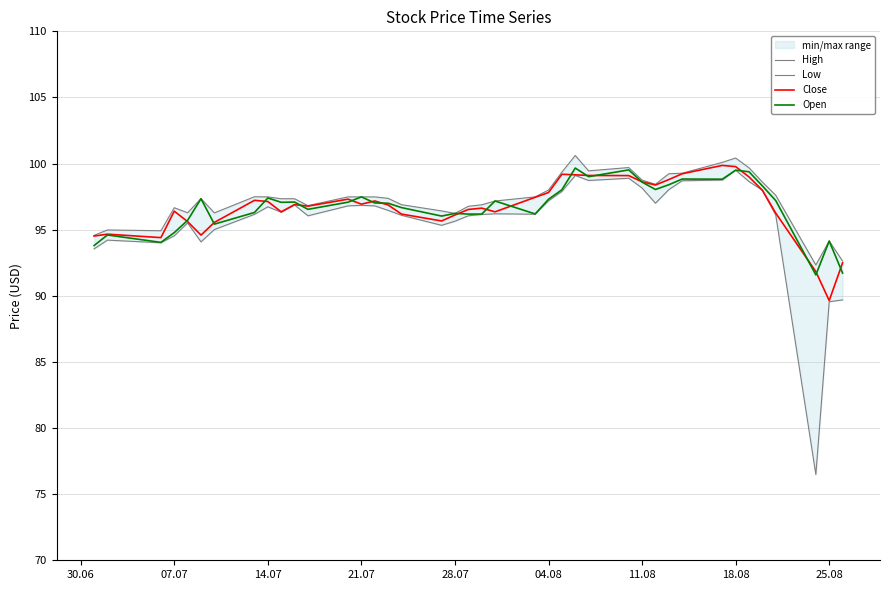

True or false: Open has a value of 57.2 at 28.07.

False